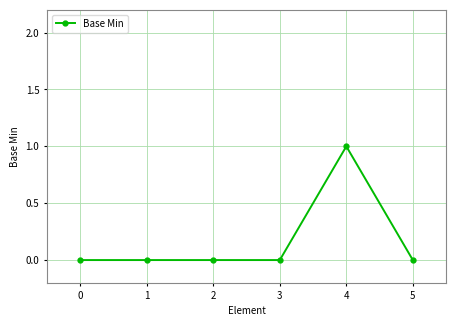

True or false: the data shows 0 at 3.

True